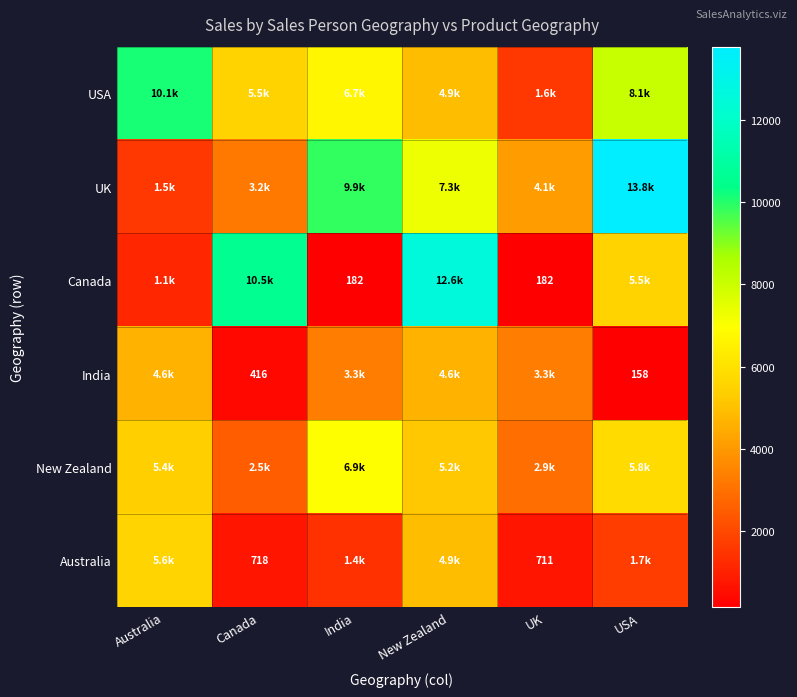

What is the spread (max minus min) of values at India?

9704.2